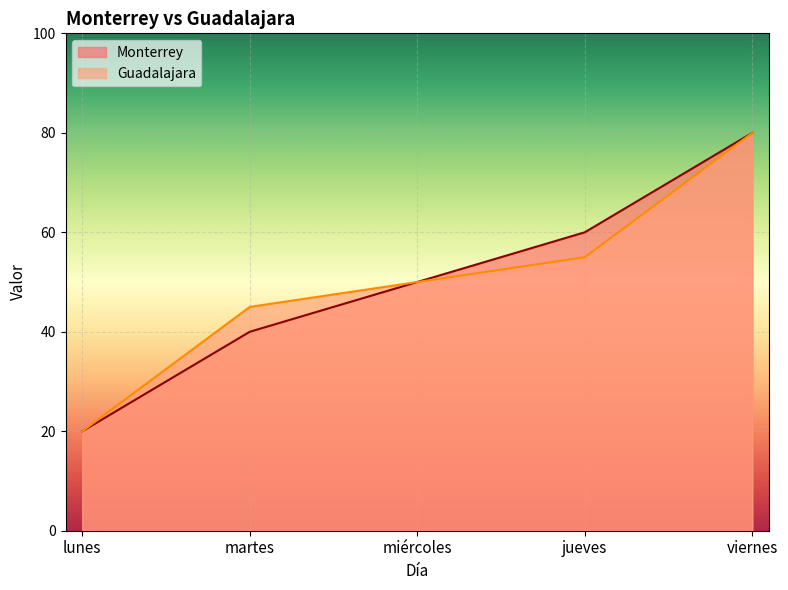

What is the maximum value for Guadalajara?

80